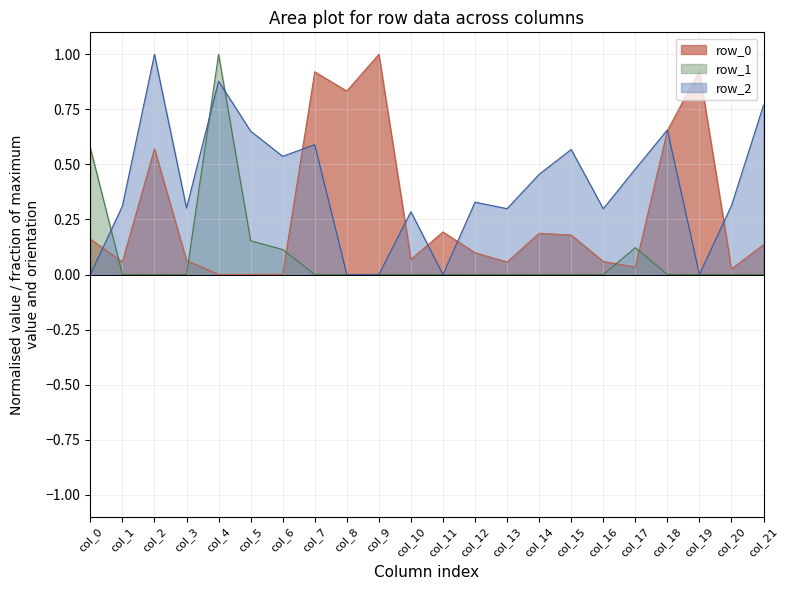

Which series changed the most between col_9 and col_21?

row_0